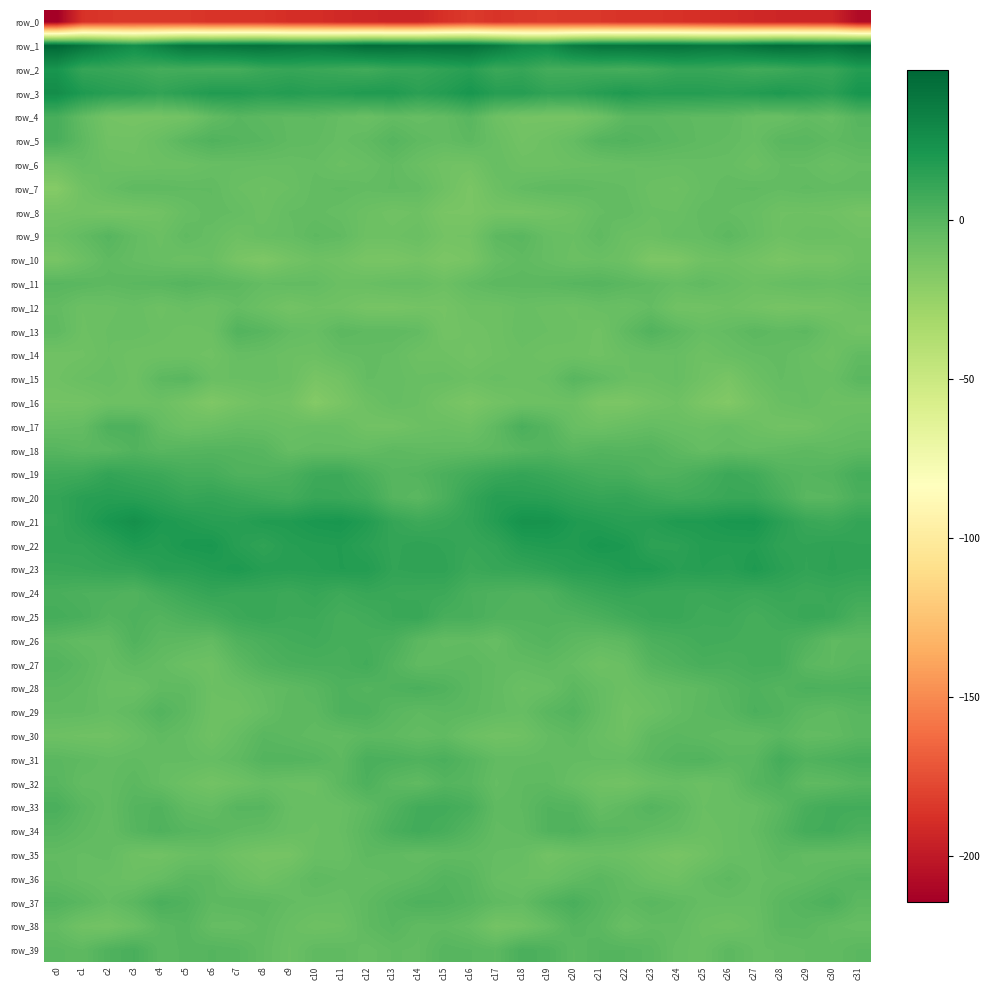

Which series has the widest spread of values?

row_0